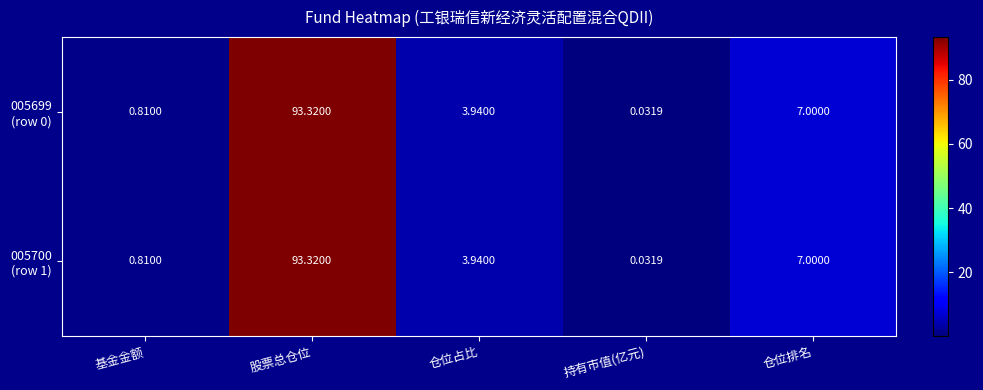

At which category is the sum across all series the highest?

股票总仓位